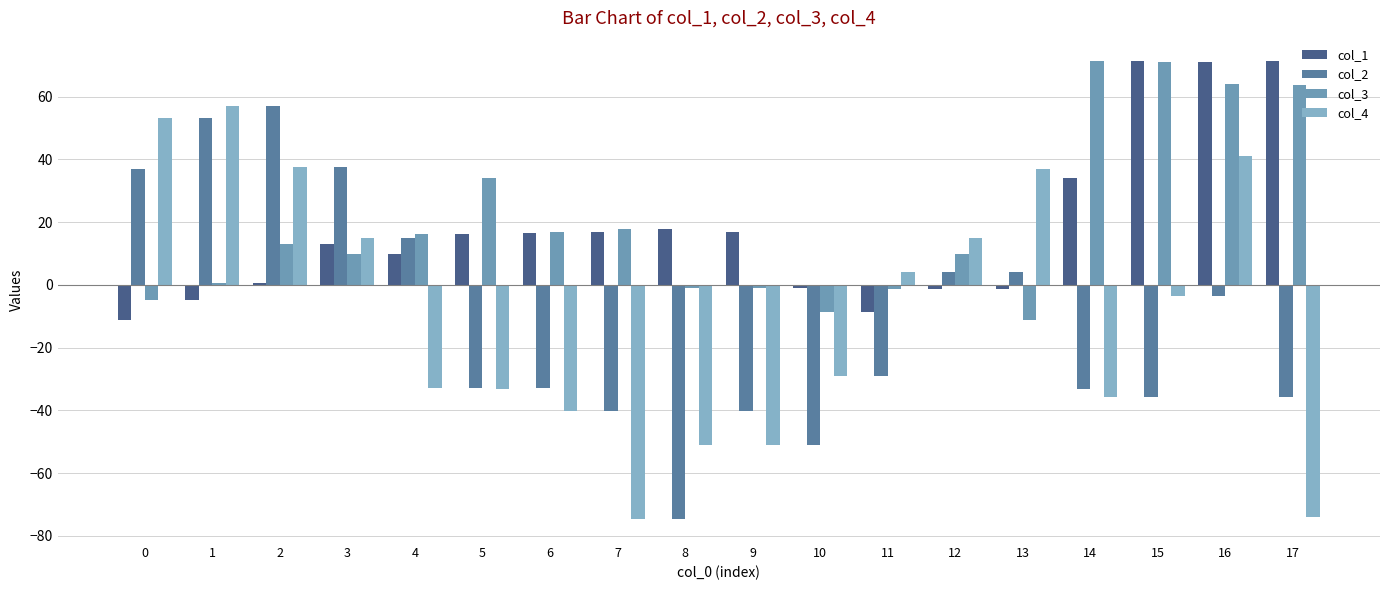

What is the average value of the col_3 series?

20.1